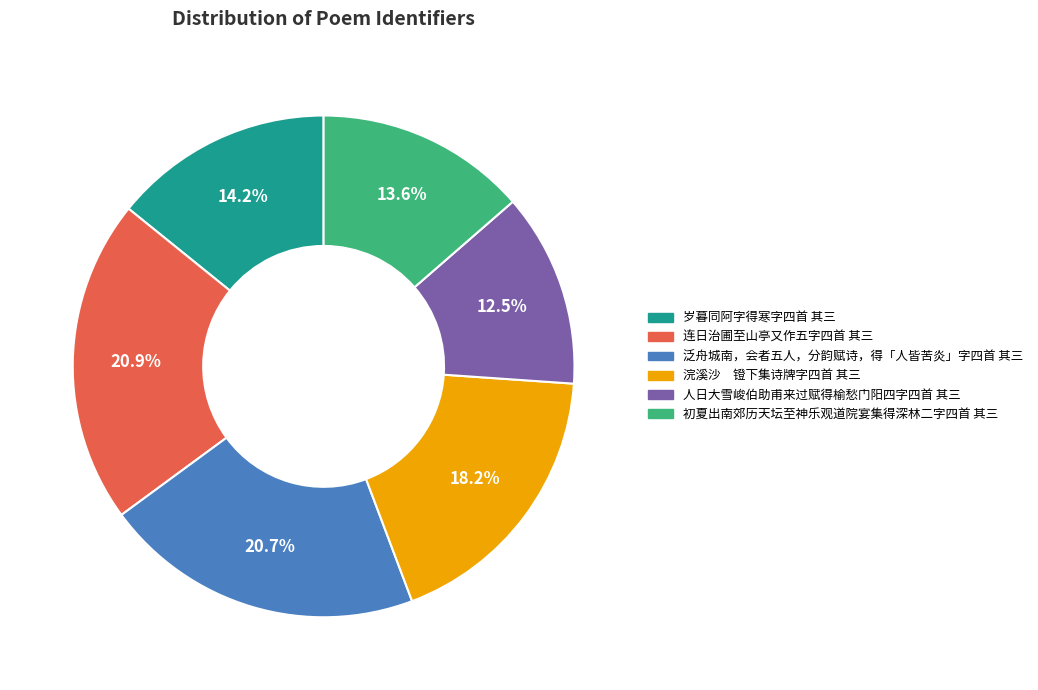

Between 岁暮同阿字得寒字四首 其三 and 人日大雪峻伯助甫来过赋得榆愁门阳四字四首 其三, which is larger?

岁暮同阿字得寒字四首 其三